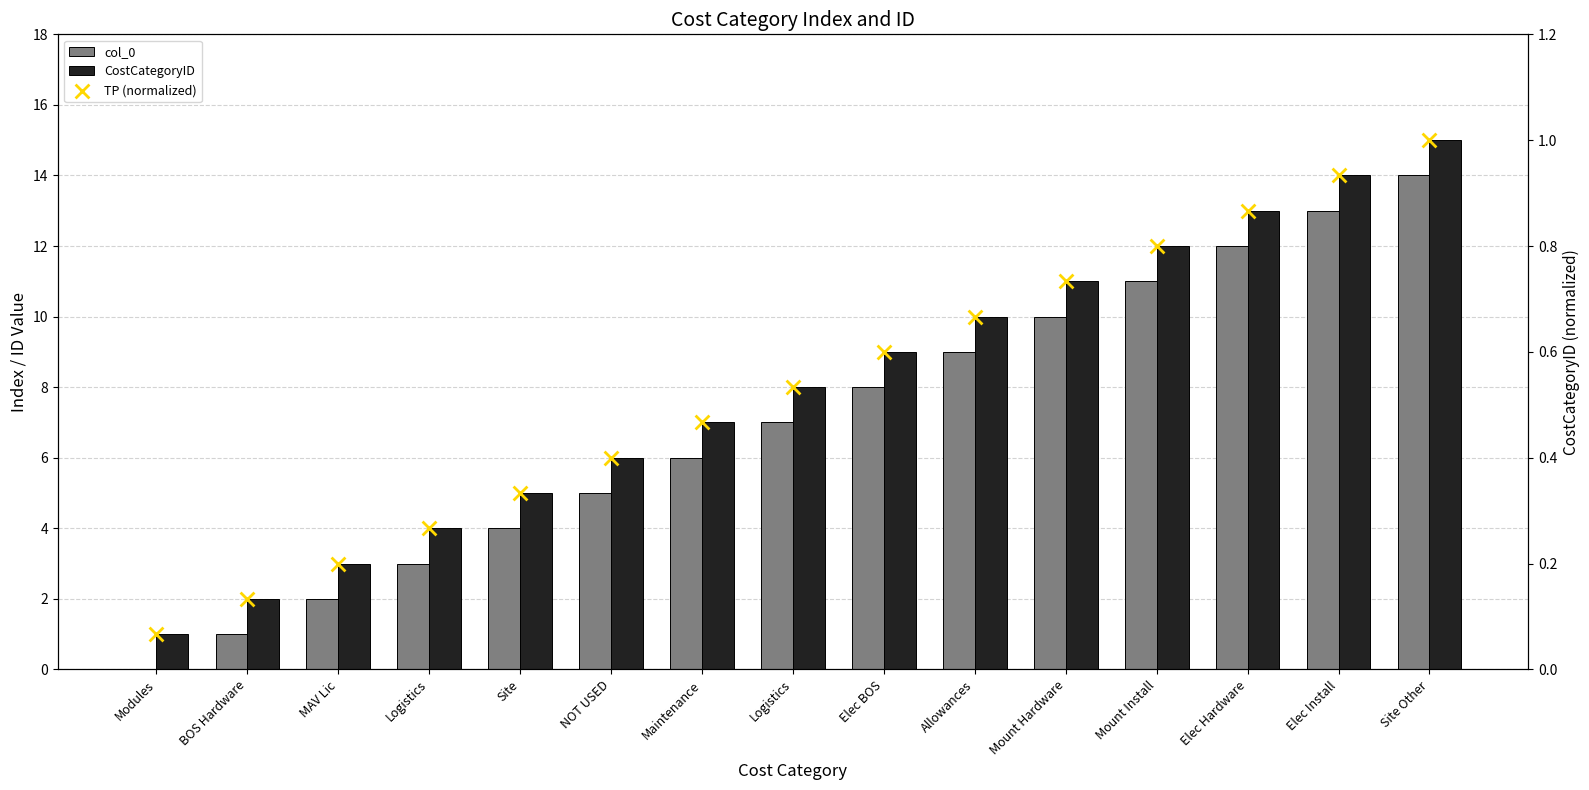

Is the value of CostCategoryID at Modules greater than the value of TP (normalized) at Mount Install?

Yes